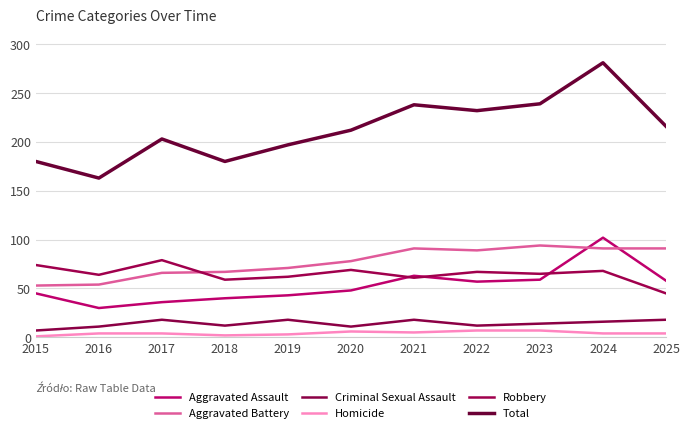

What is the spread (max minus min) of values at 2020?

206